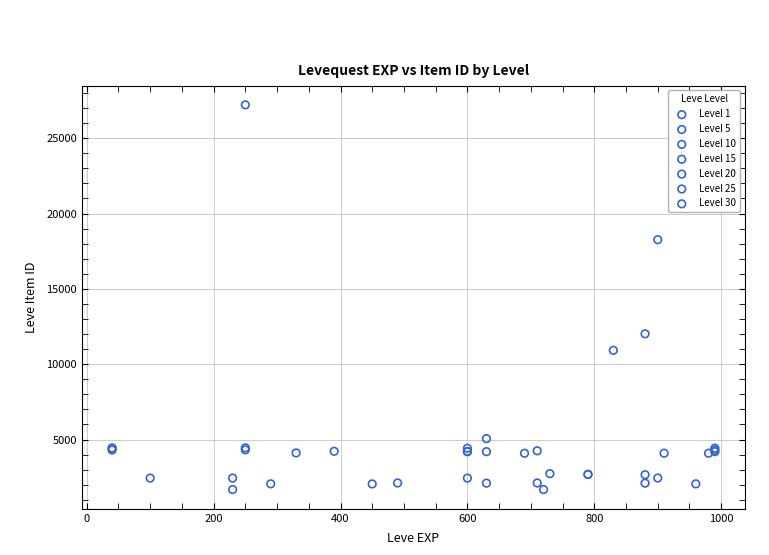

Which series has the widest spread of Y values?

Level 25